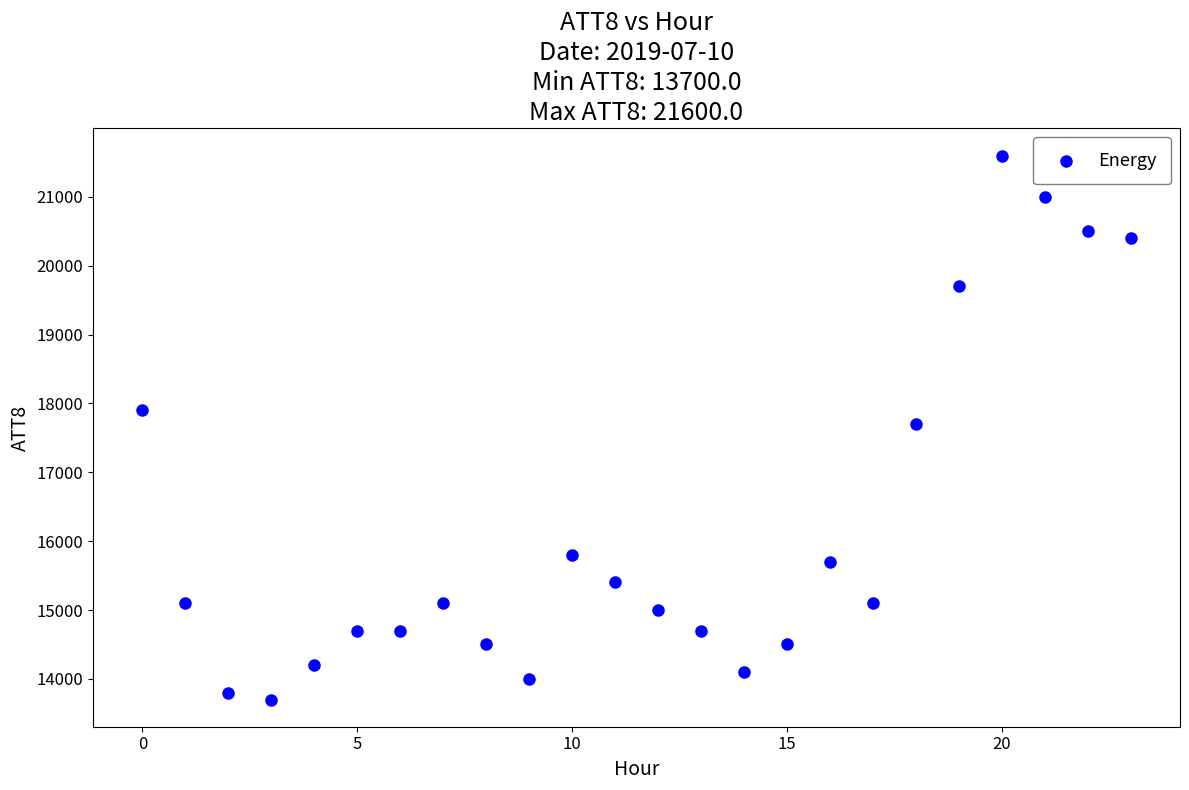

What is the range of Y values (max minus min)?

7900